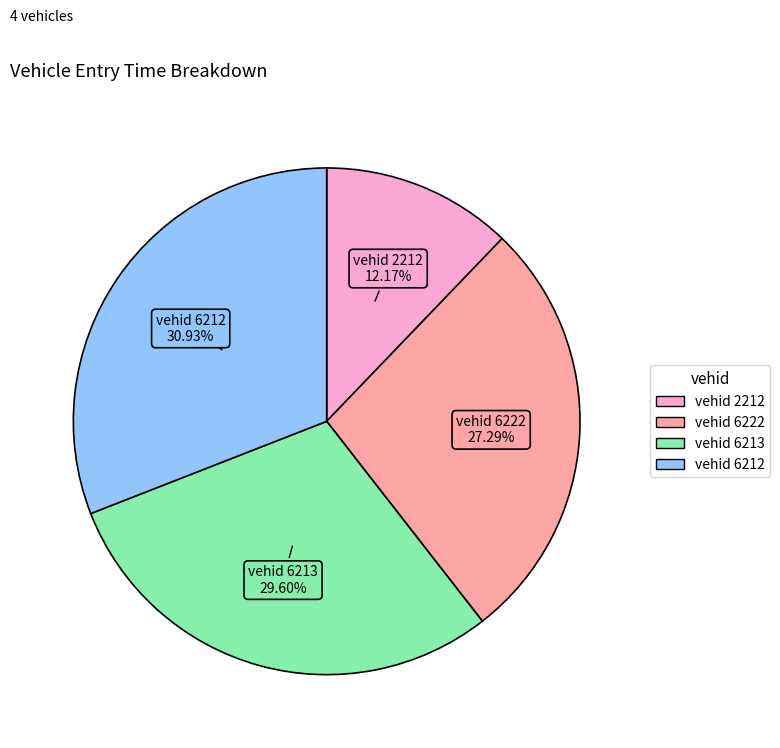

Is there a majority slice in this chart?

No